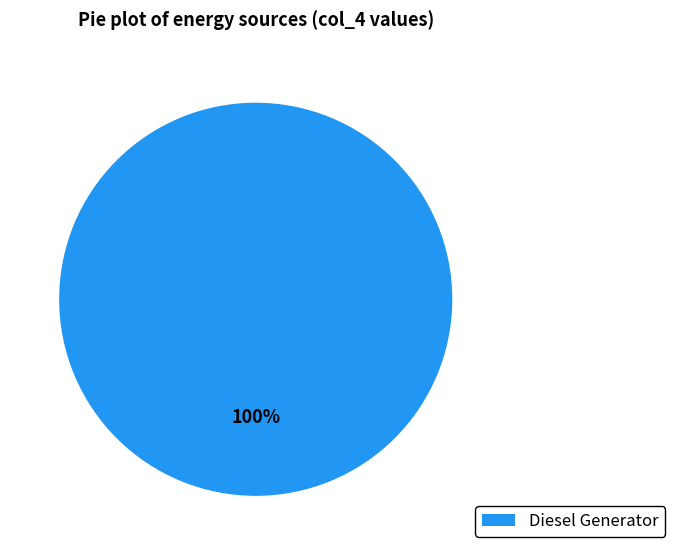

True or false: Diesel Generator accounts for 100% of the total.

True